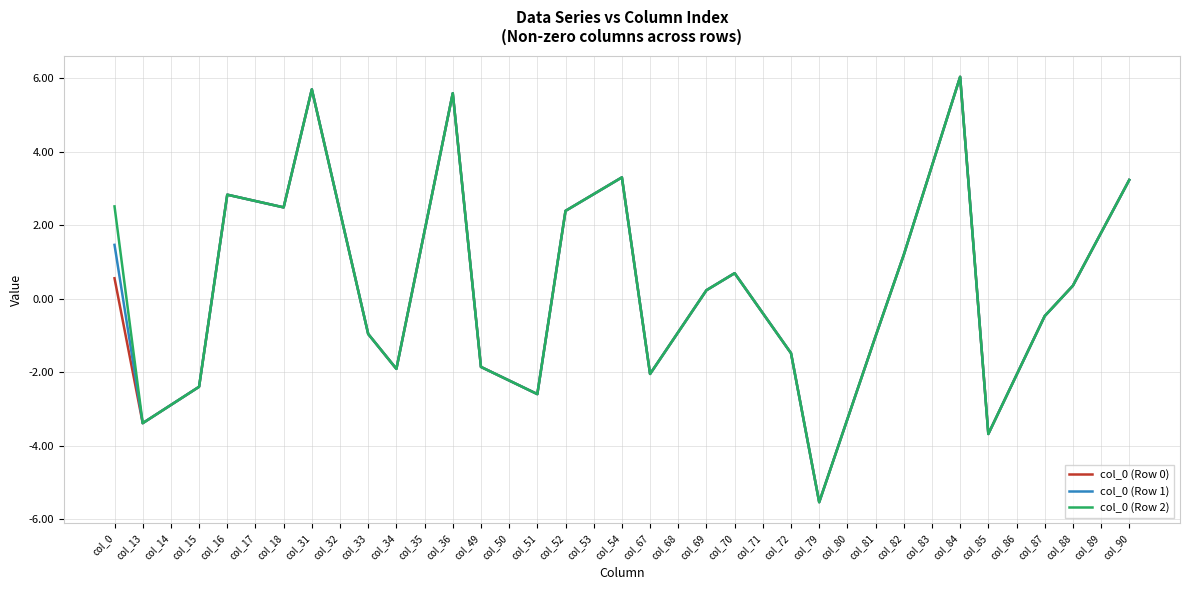

Where is the first local minimum for col_0 (Row 2)?

col_13